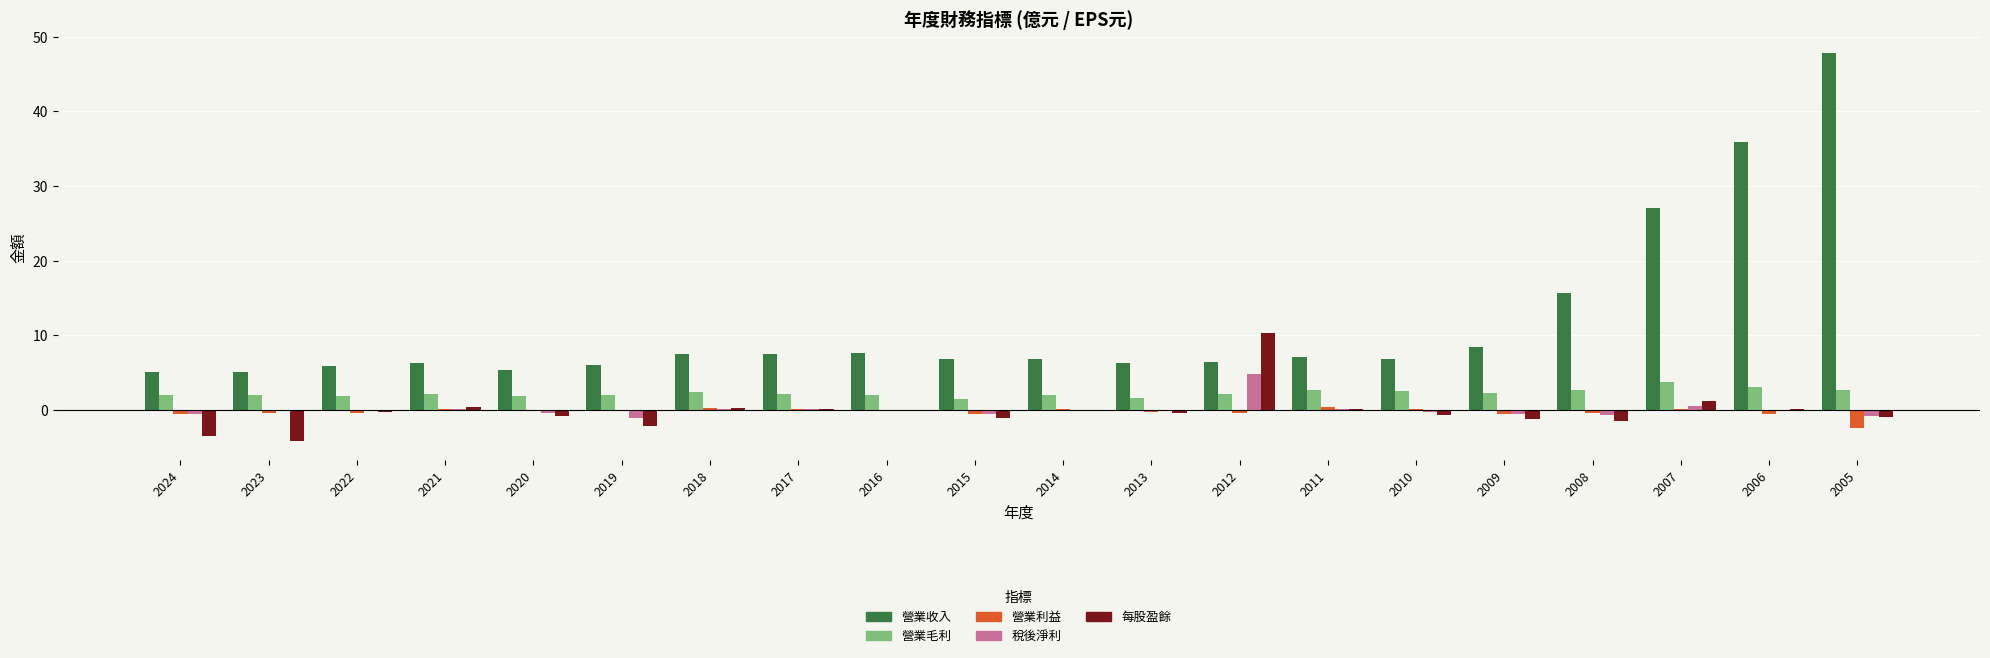

What is the average value of the 稅後淨利 series?

0.3